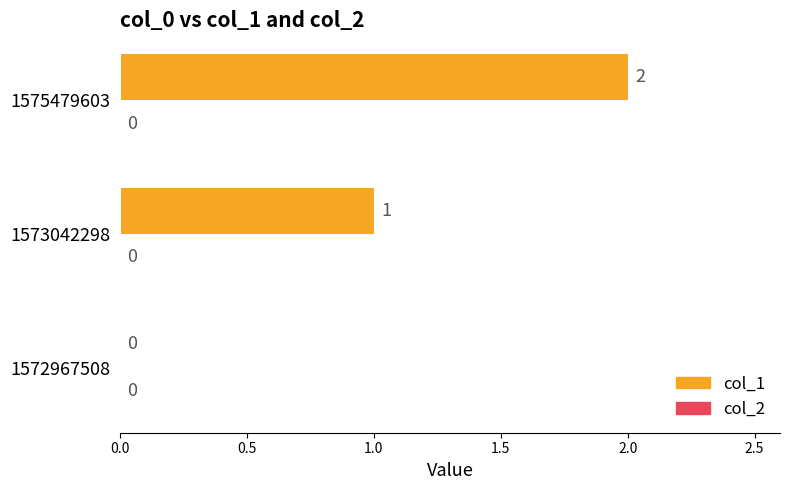

What is the sum of the values at 1575479603 and 1573042298?

3